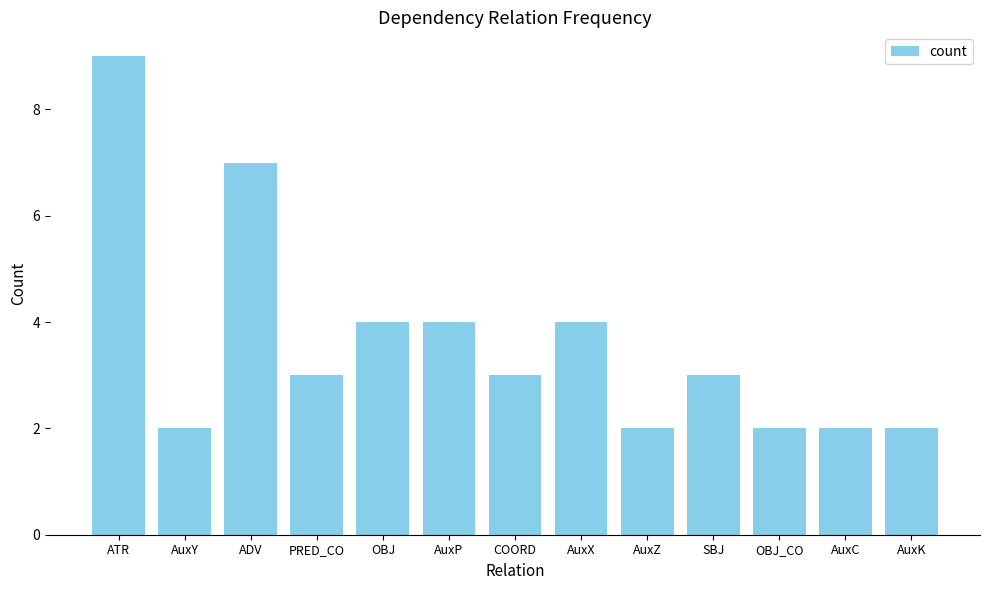

Where does the data first go above 3?

ATR